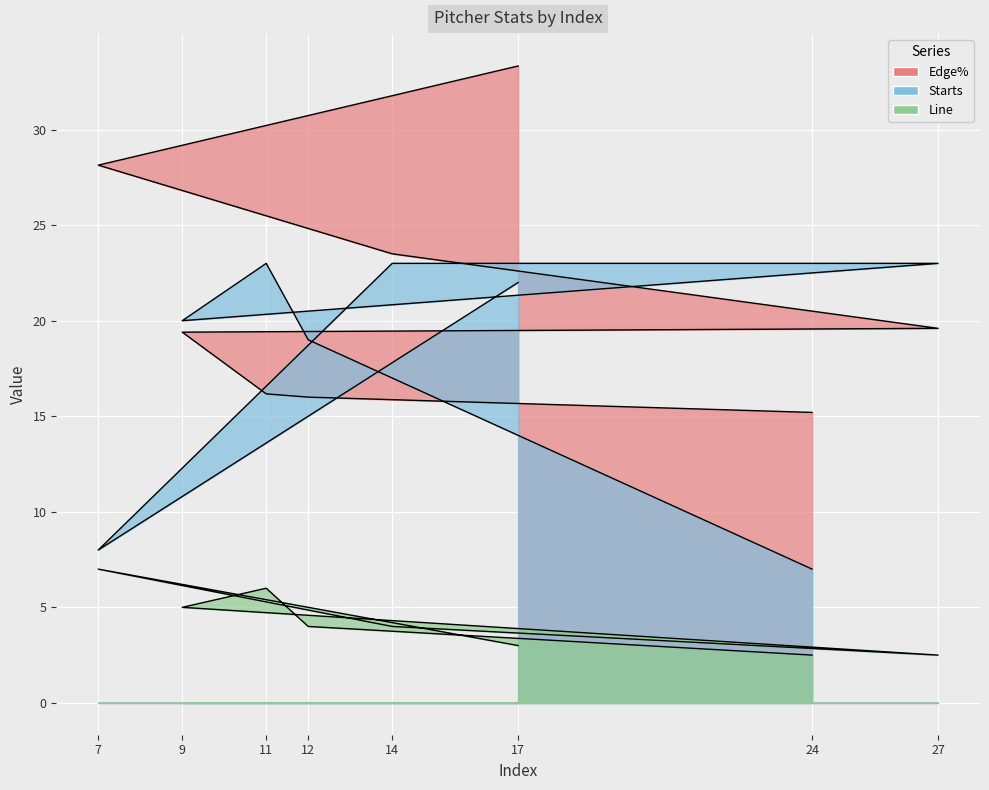

Which series has the largest total across all categories?

Edge%